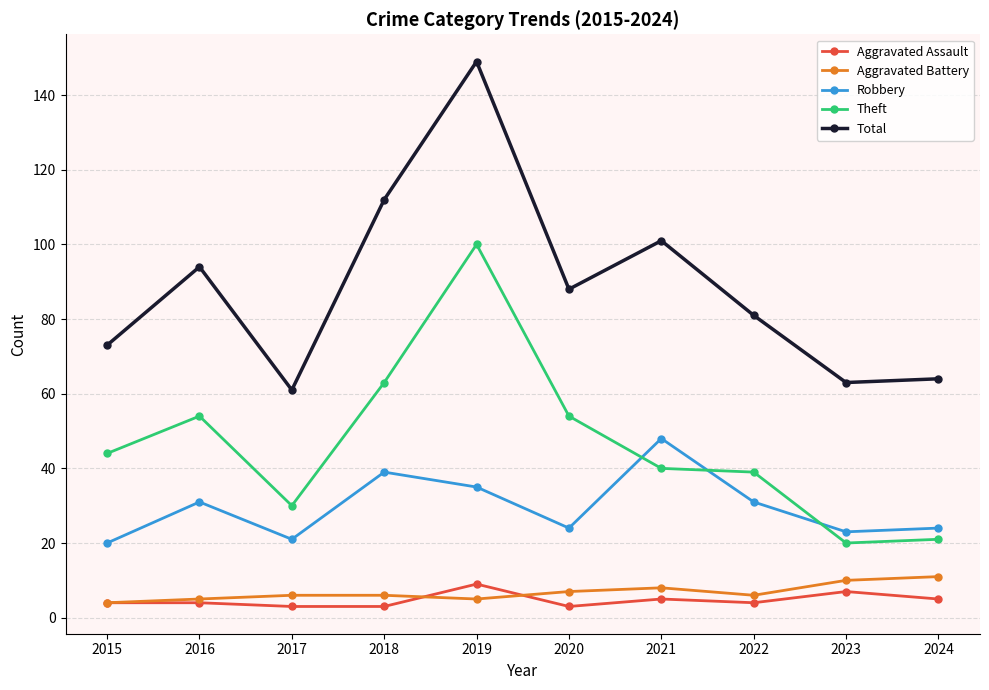

What are all the series names shown in the legend?

Aggravated Assault, Aggravated Battery, Robbery, Theft, Total